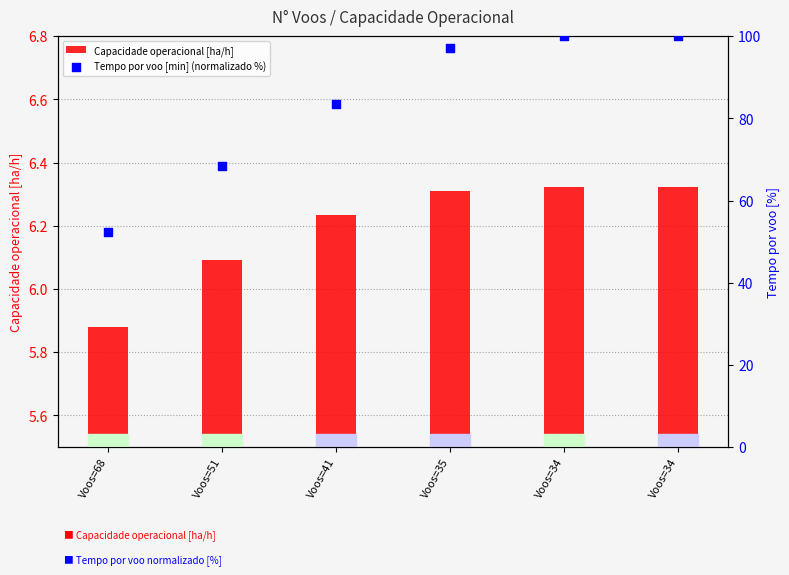

What are all the series names shown in the legend?

Capacidade operacional [ha/h], Tempo por voo [min] (normalizado %)